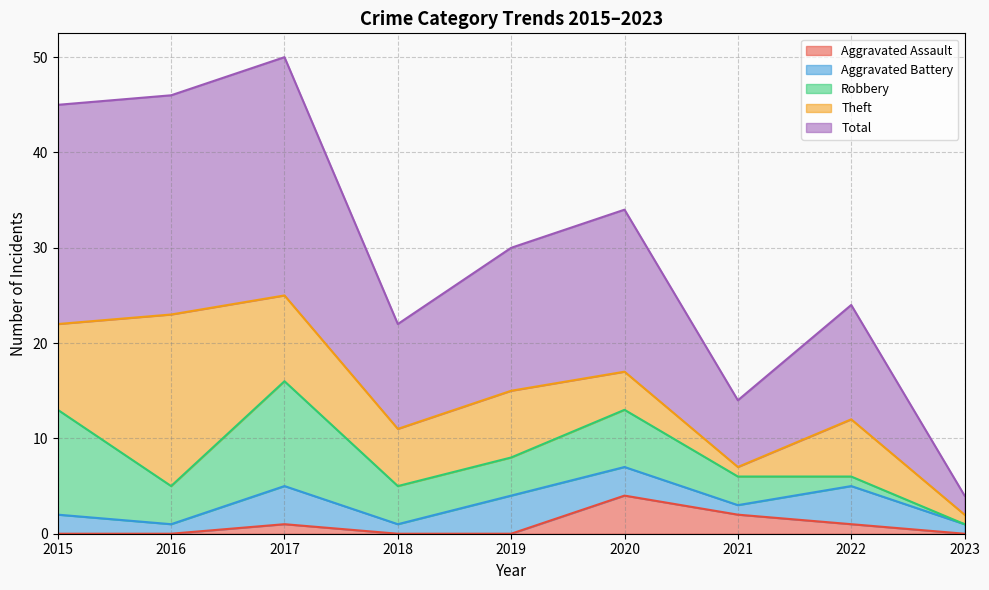

Which category has the lowest value in the Total series?

2023